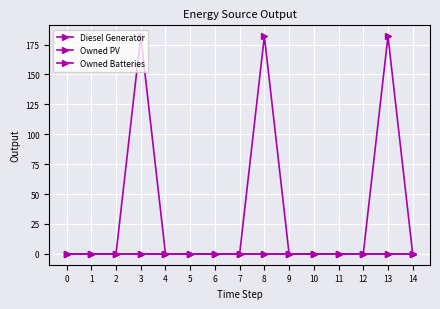

At which category is the sum across all series the highest?

3